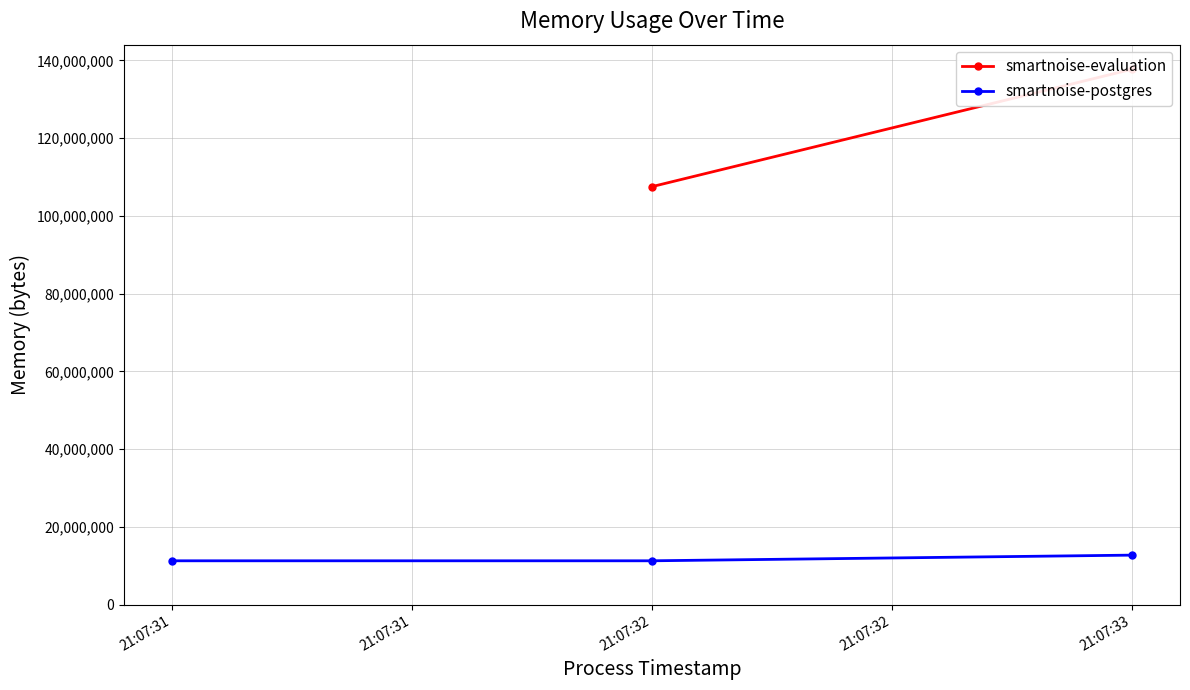

The value of smartnoise-postgres at 21:07:32 is 11268096. True or false?

True